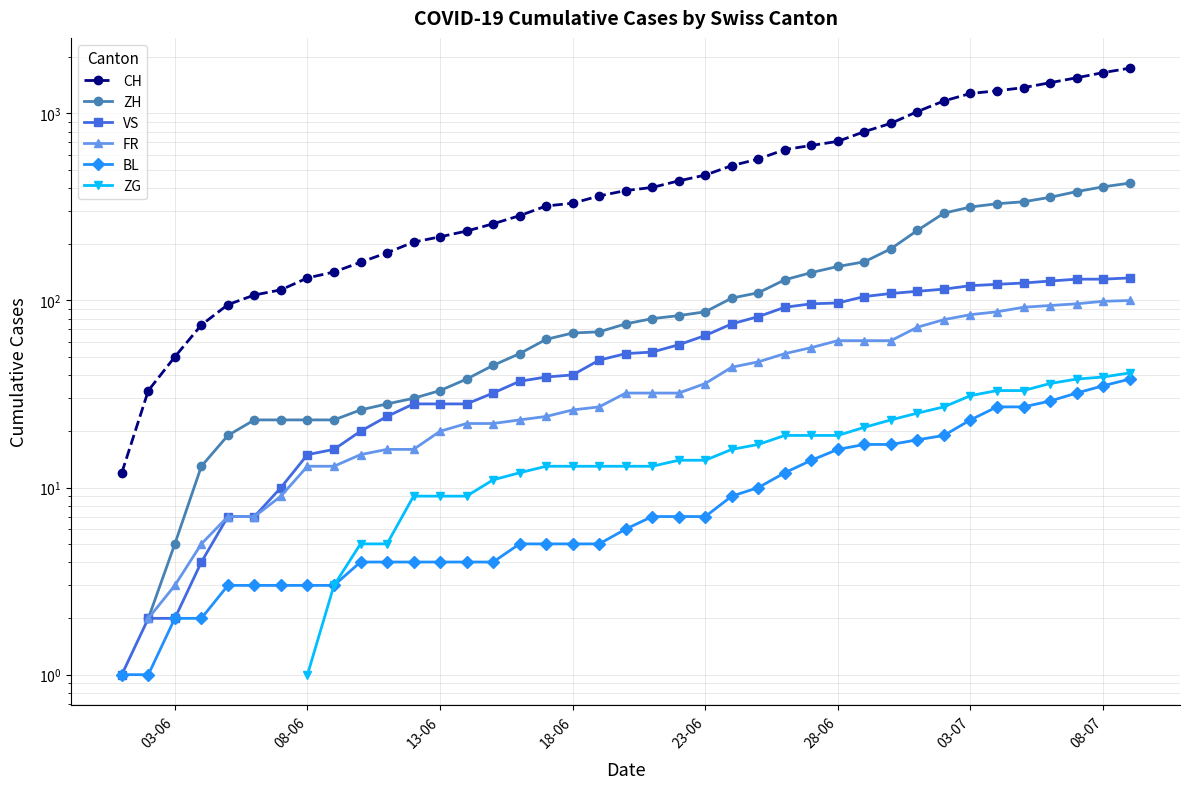

What position from the right is 03-07?

7